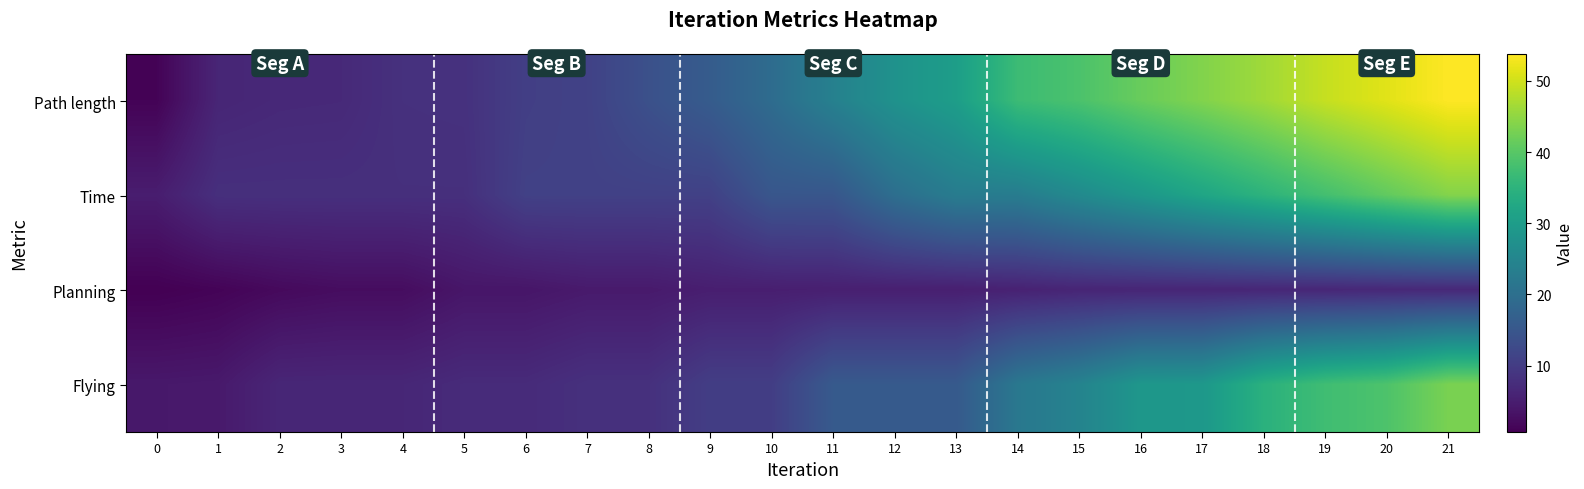

Count the number of categories in the chart.

22